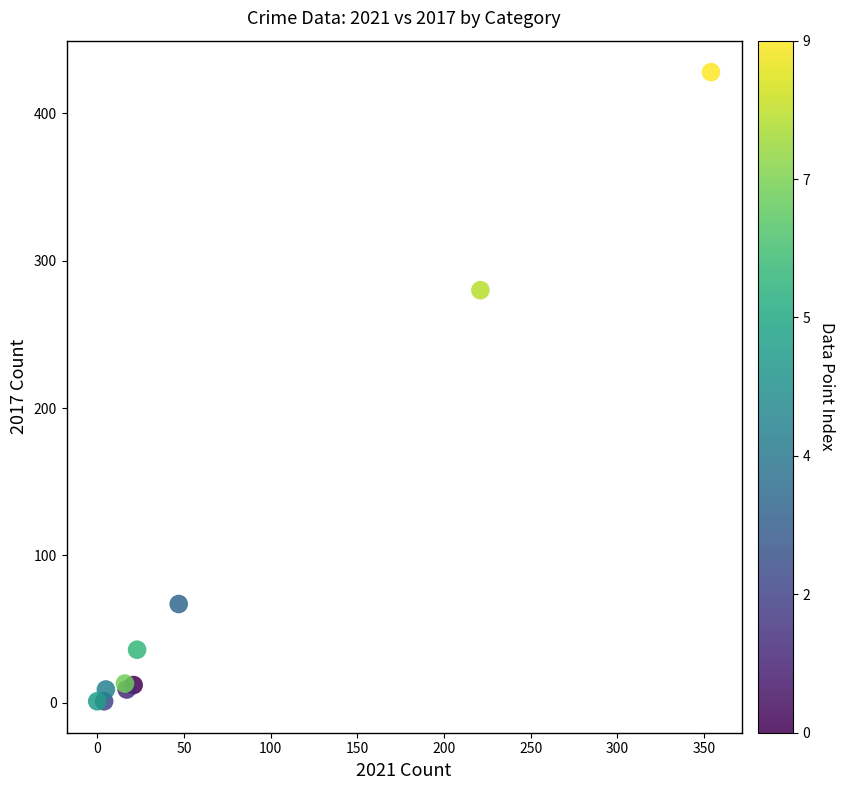

What Y value in the scatter plot is closest to 214?

280